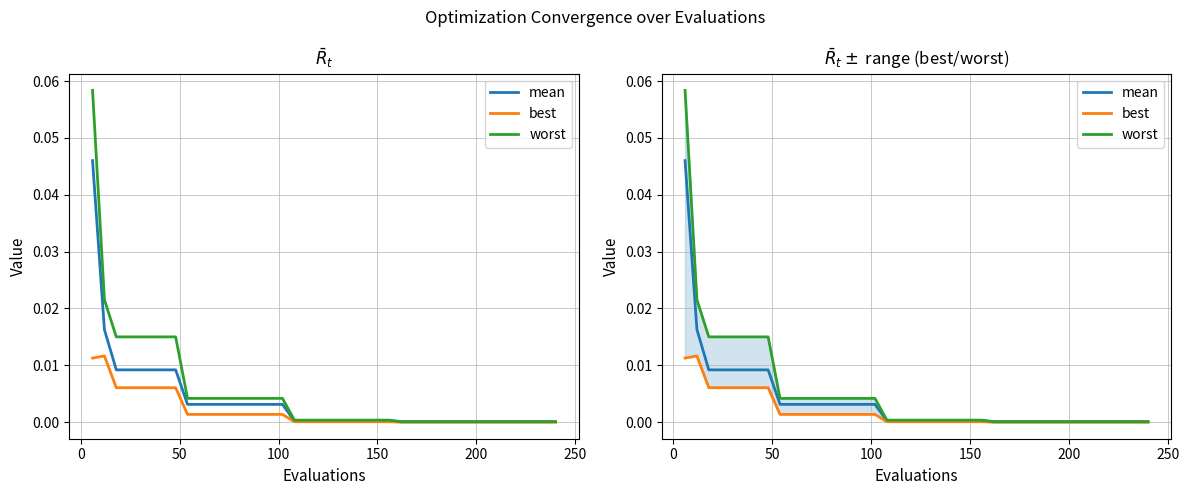

Does the chart have visible grid lines?

Yes